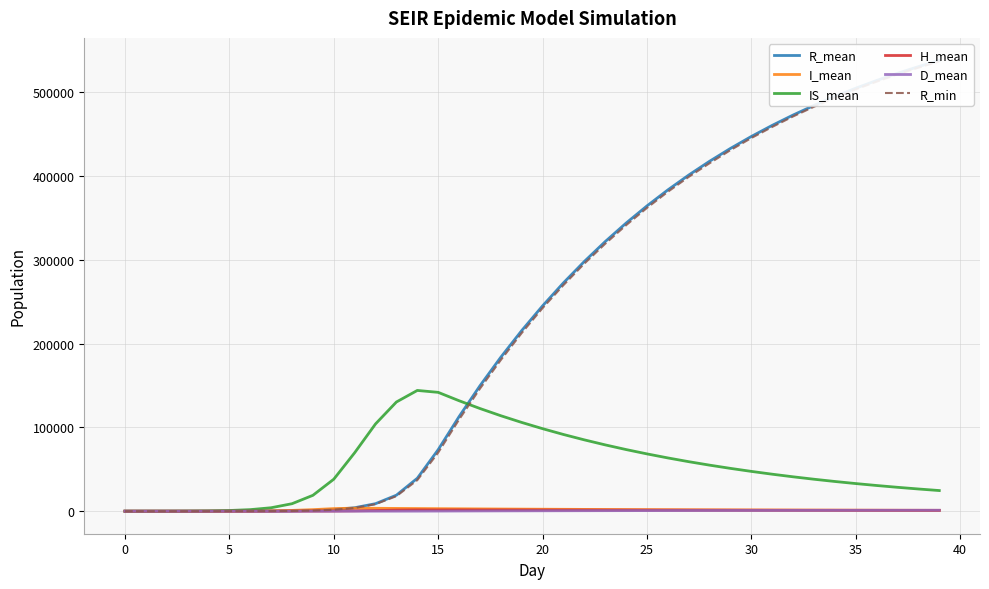

How many values in the R_mean series are below 245040?

20